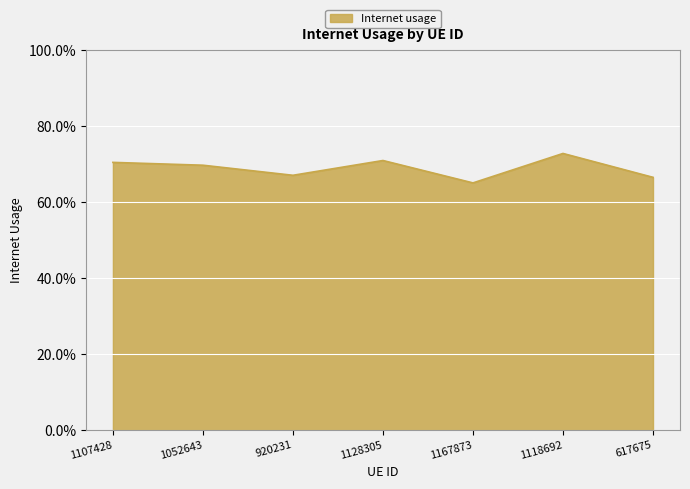

How many values are between 0 and 1?

7